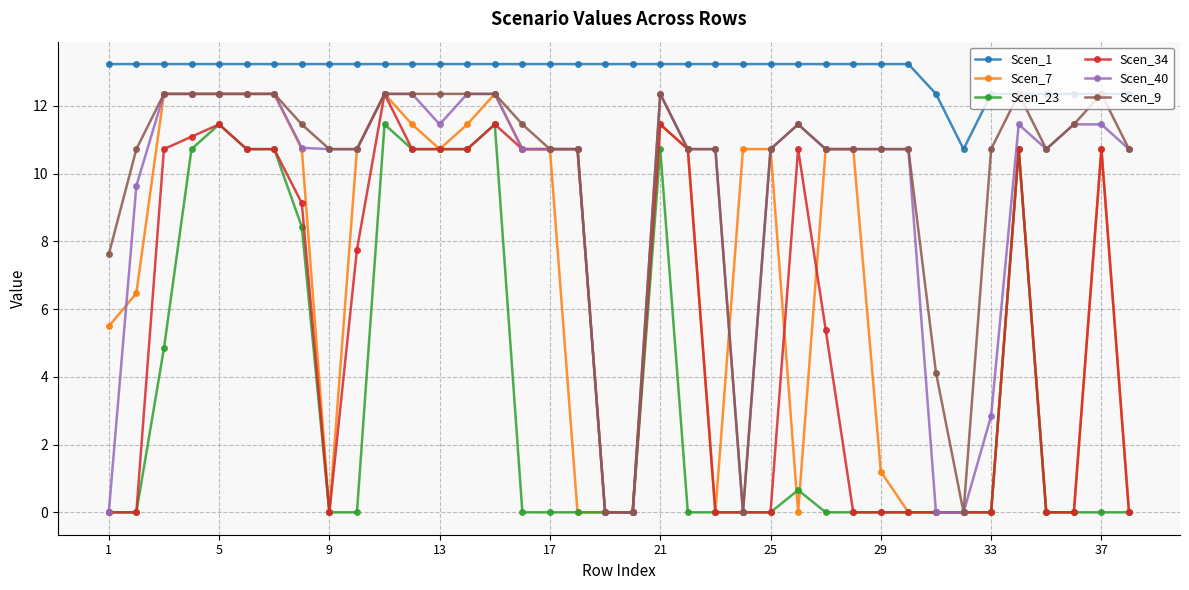

Which series has the largest total across all categories?

Scen_1